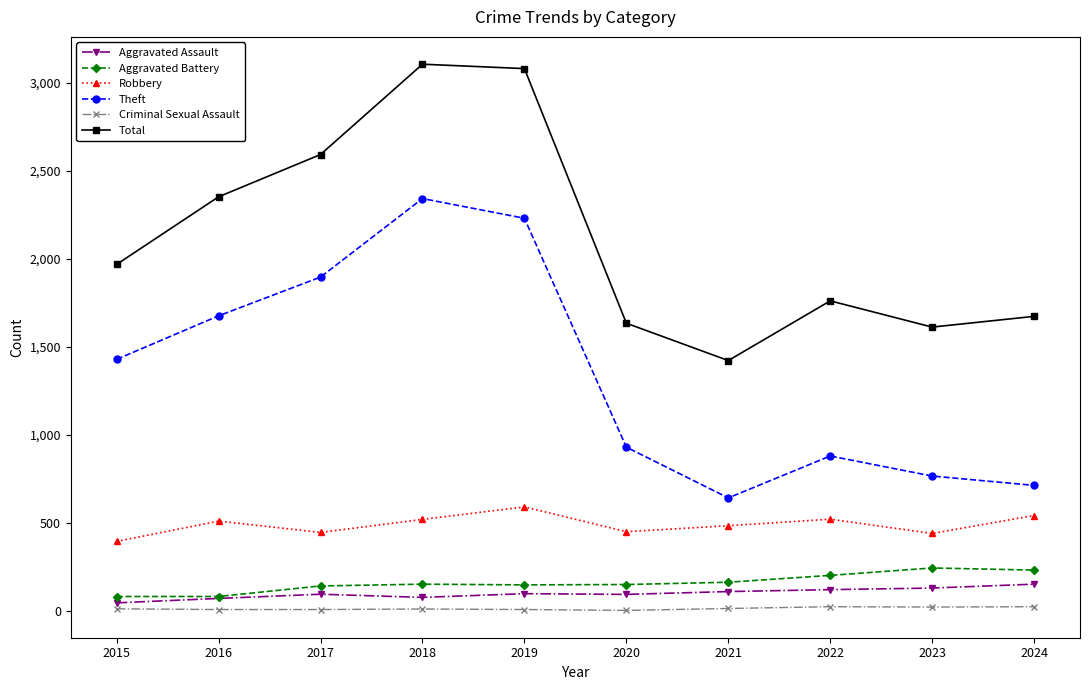

Is it true that Robbery equals 440 at 2023?

True